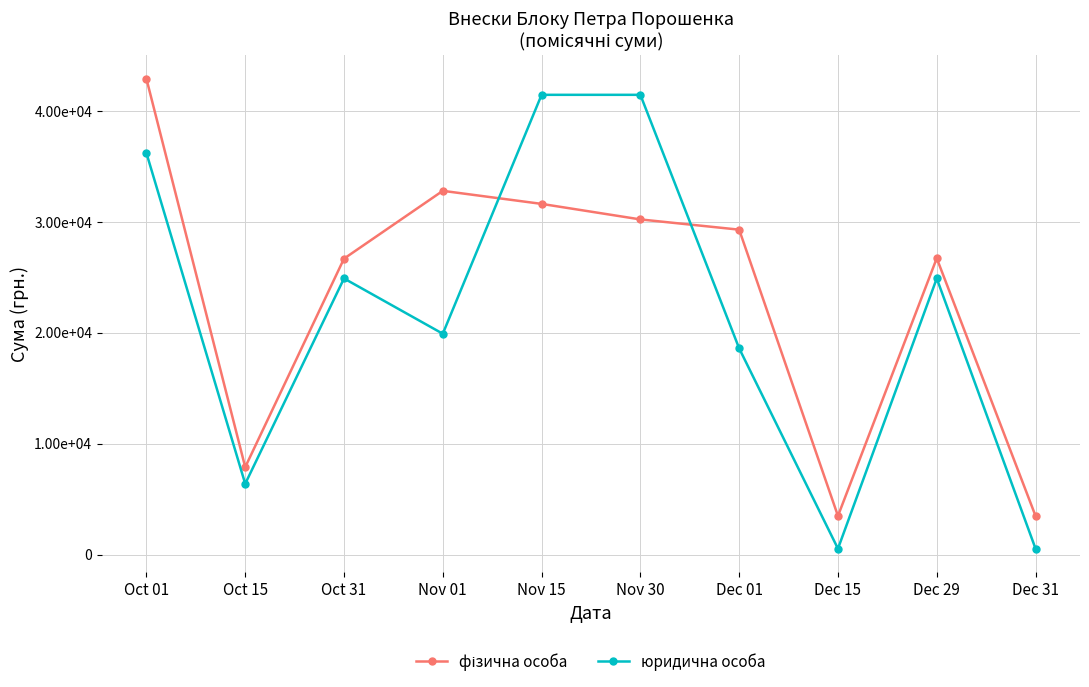

What is the spread (max minus min) of values at Oct 01?

6692.3